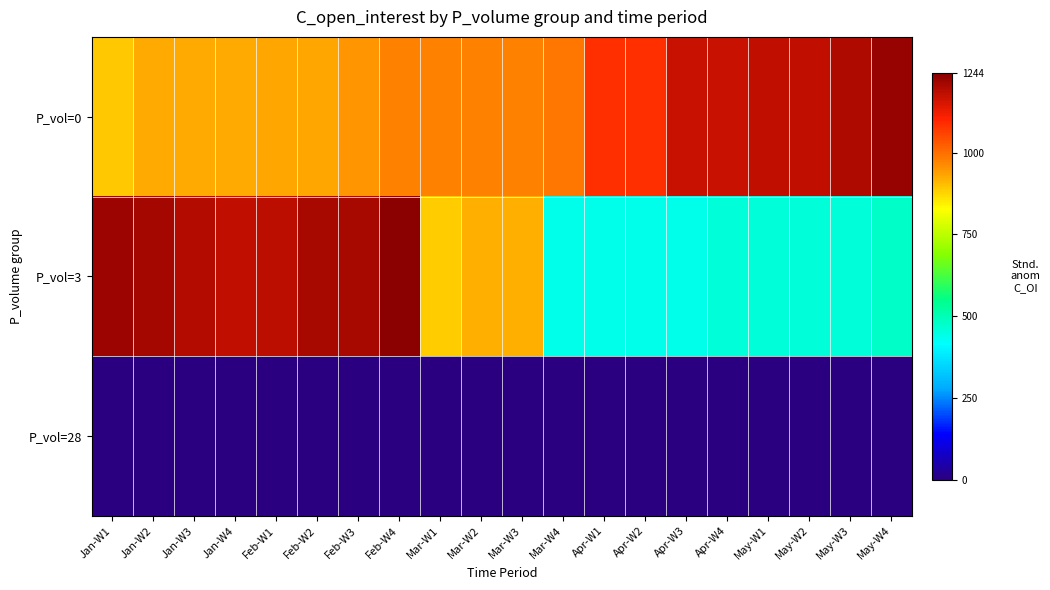

Count the number of data series in this chart.

3